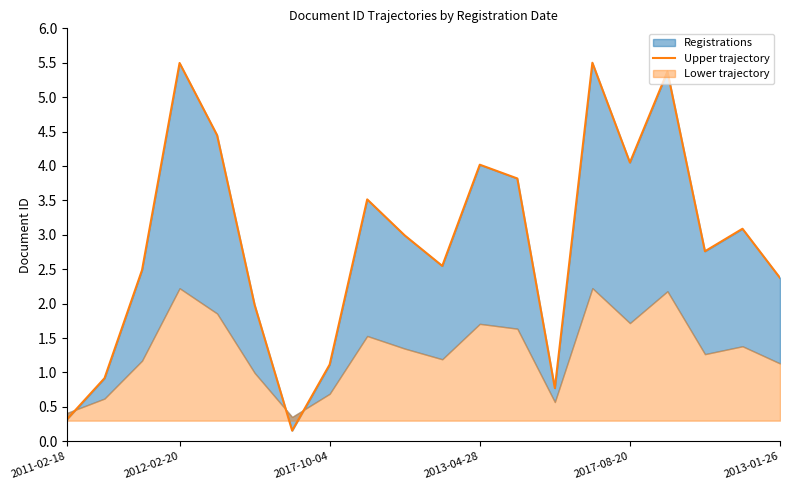

The value at 2013-04-28 is 4.0. True or false?

True